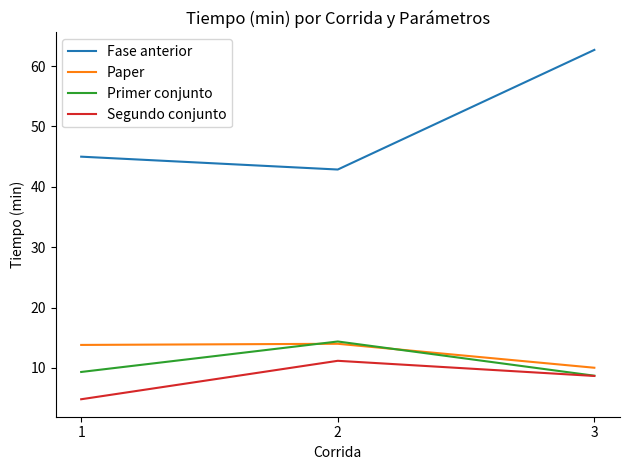

What value does the Segundo conjunto series have at 3?

8.7